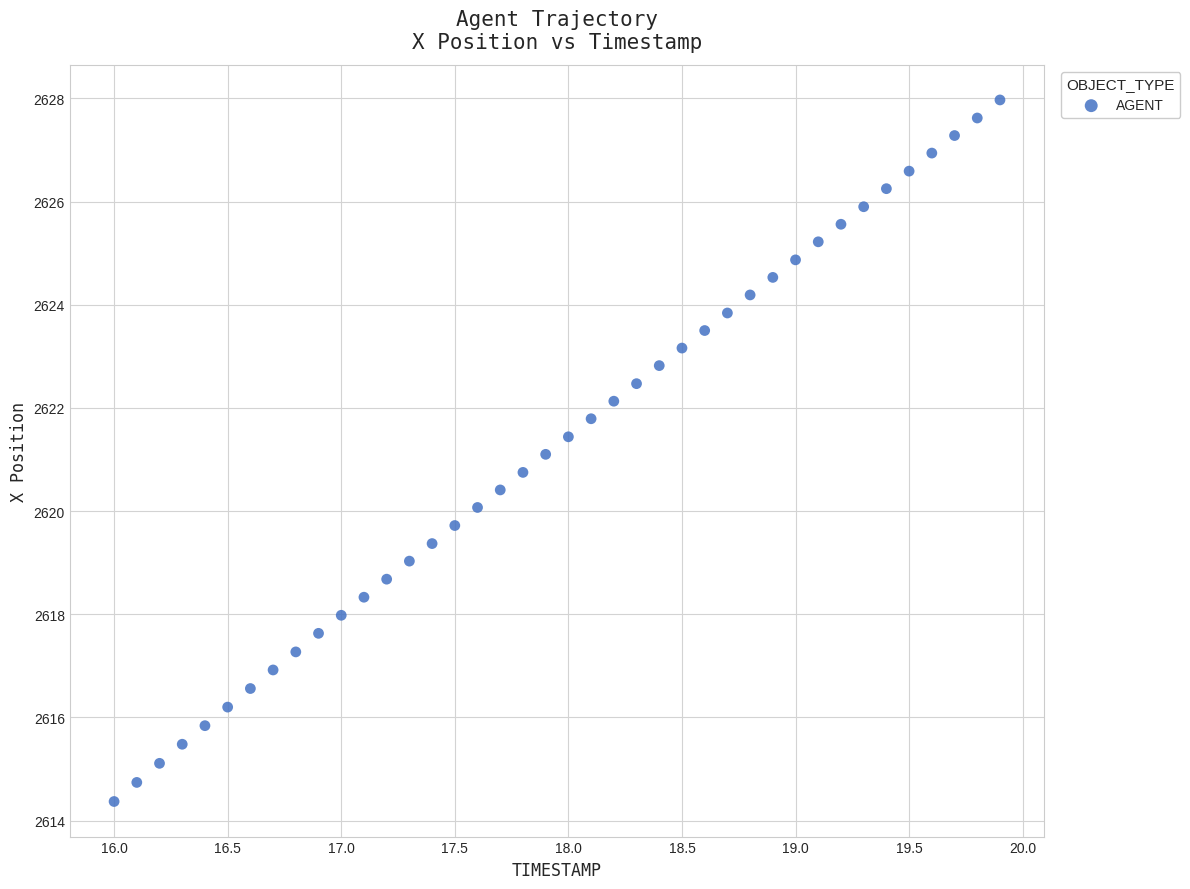

What is the range of X values (max minus min)?

3.9